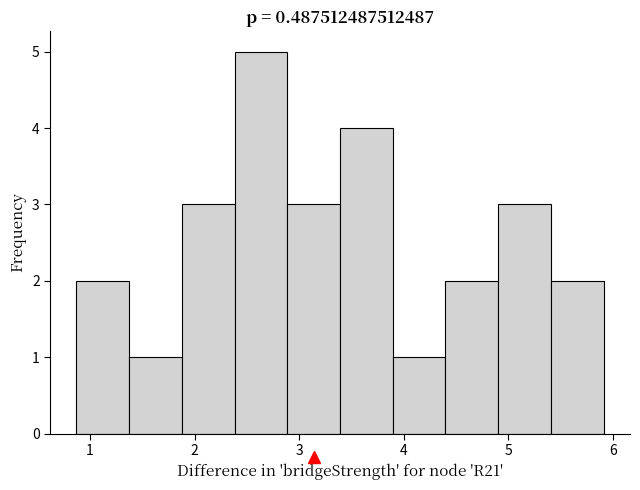

Over which range of the x-axis is the bar tallest?

2.4 to 2.9